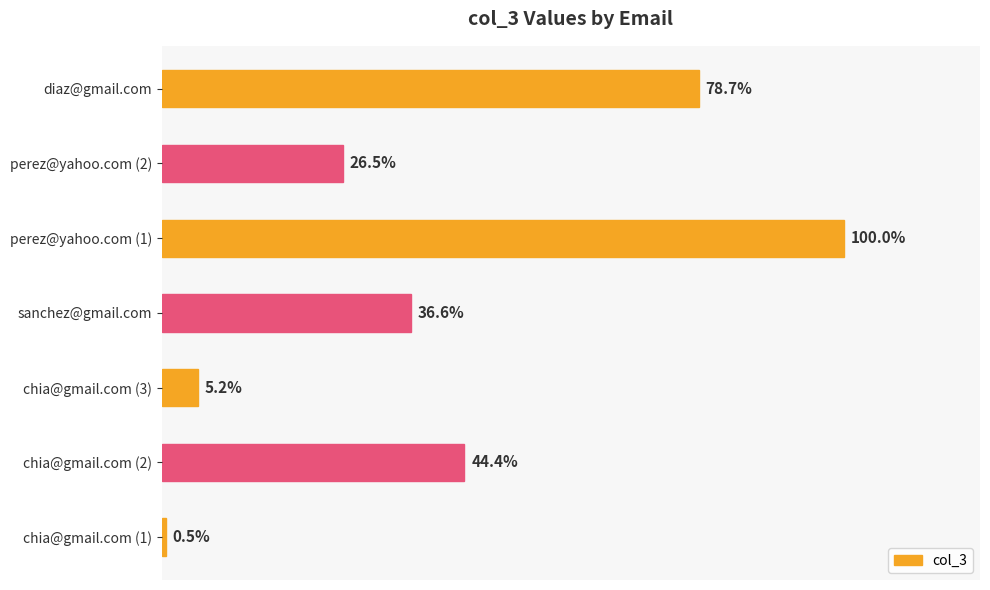

What is the difference between the maximum and minimum values?

12480200